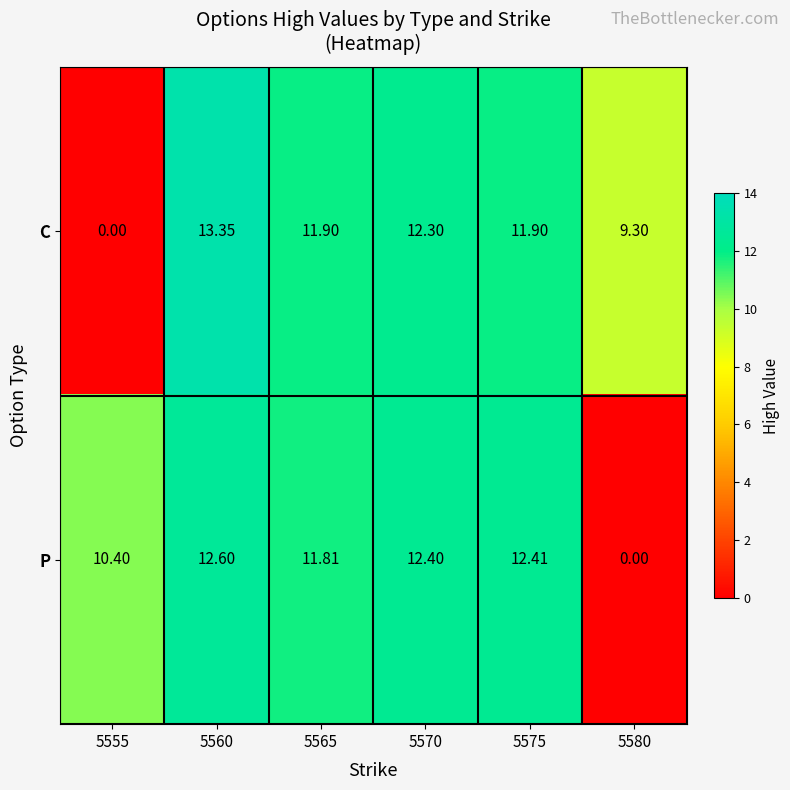

Rank the series at 5580 from highest to lowest value.

C, P